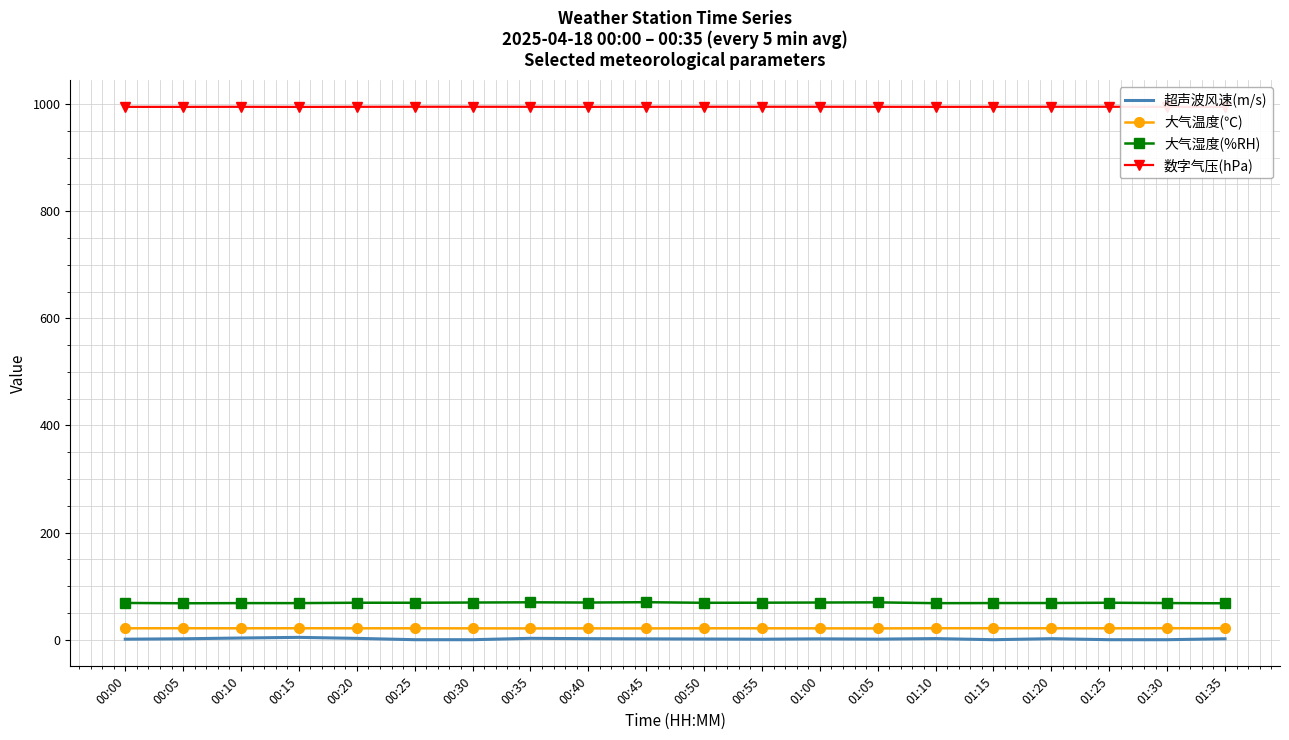

What is the spread (max minus min) of values at 01:35?

993.2